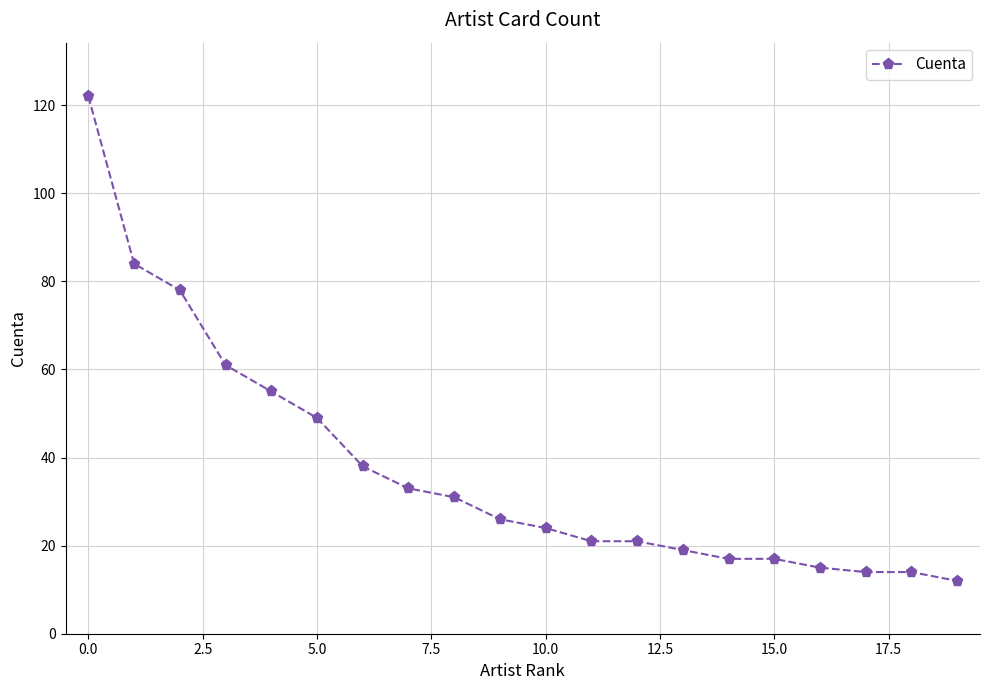

What is the smallest value displayed?

12